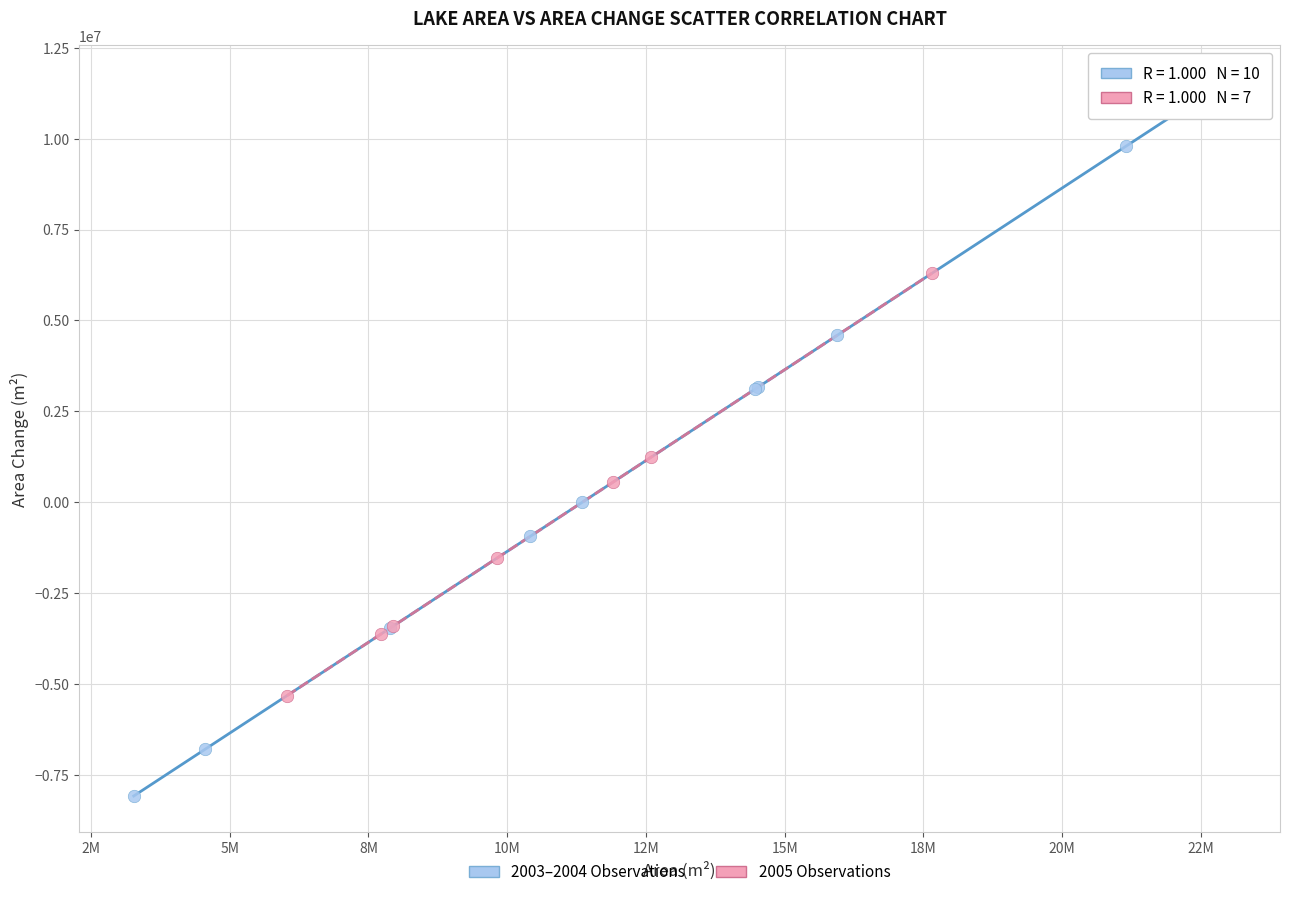

Which series has the largest Y range (max minus min)?

2003–2004 Observations